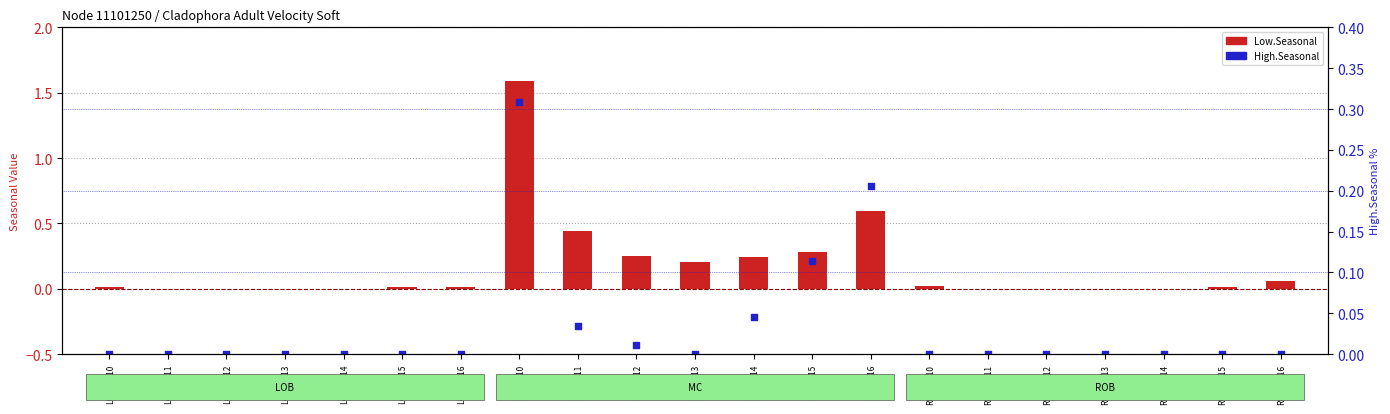

What are all the series names shown in the legend?

Low.Seasonal, High.Seasonal